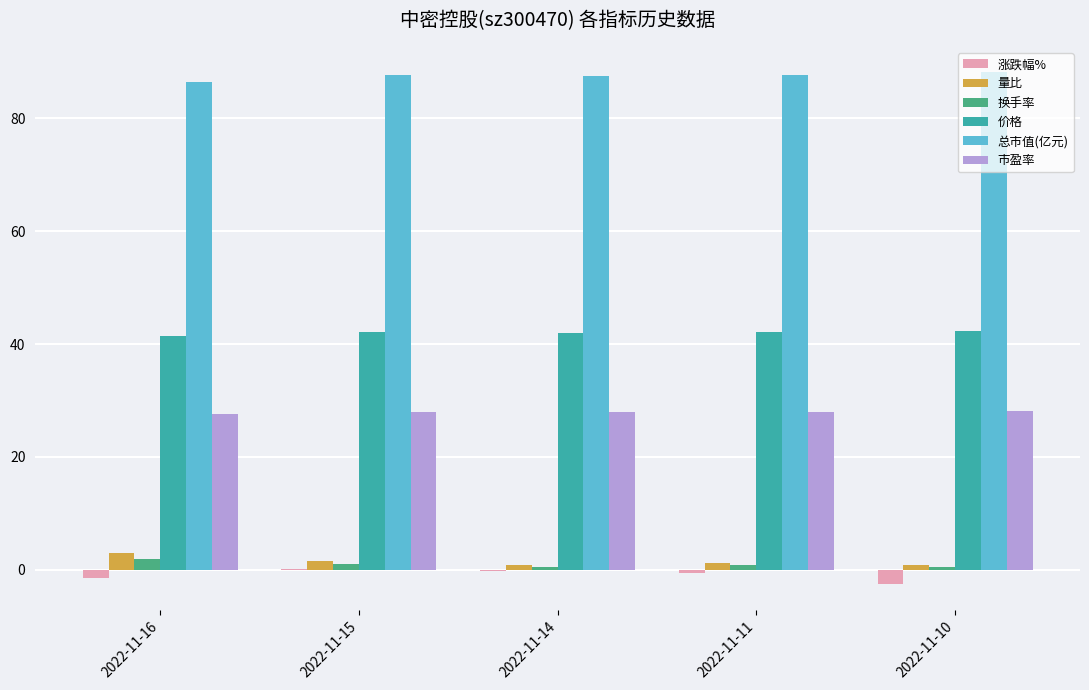

Are the bars grouped side by side (vs. stacked)?

Yes